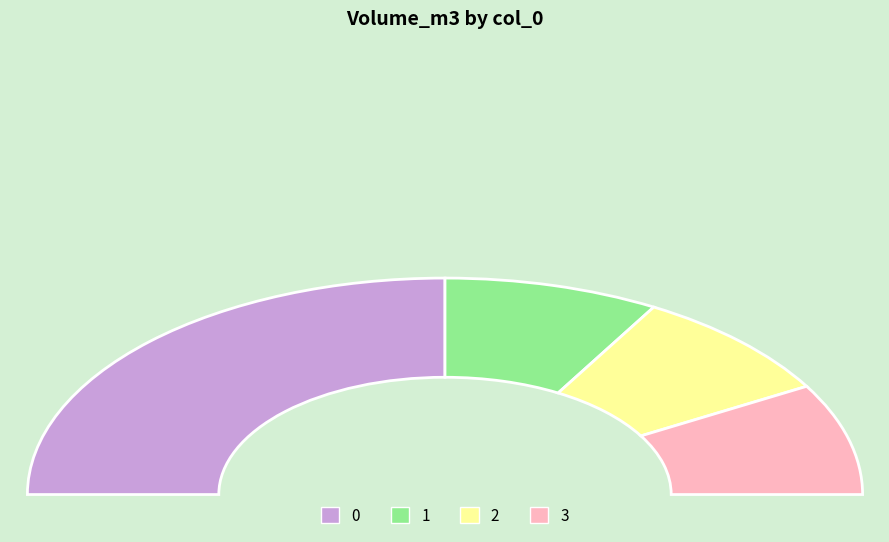

Does any single category account for the majority?

No